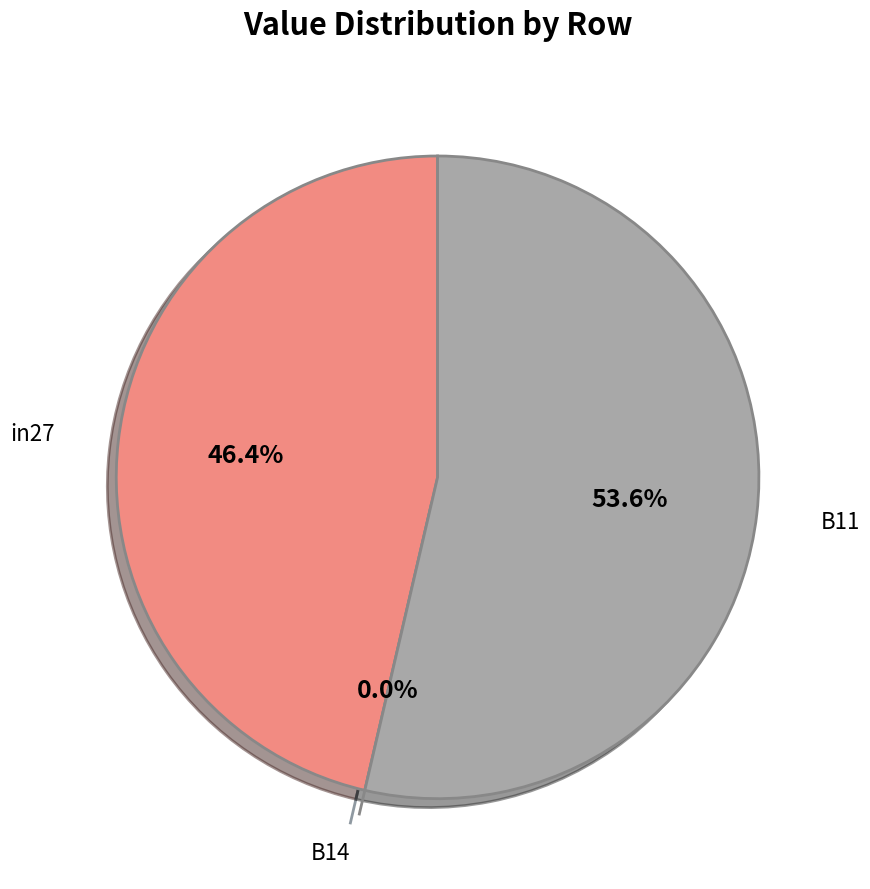

Which slice is the smallest?

B14